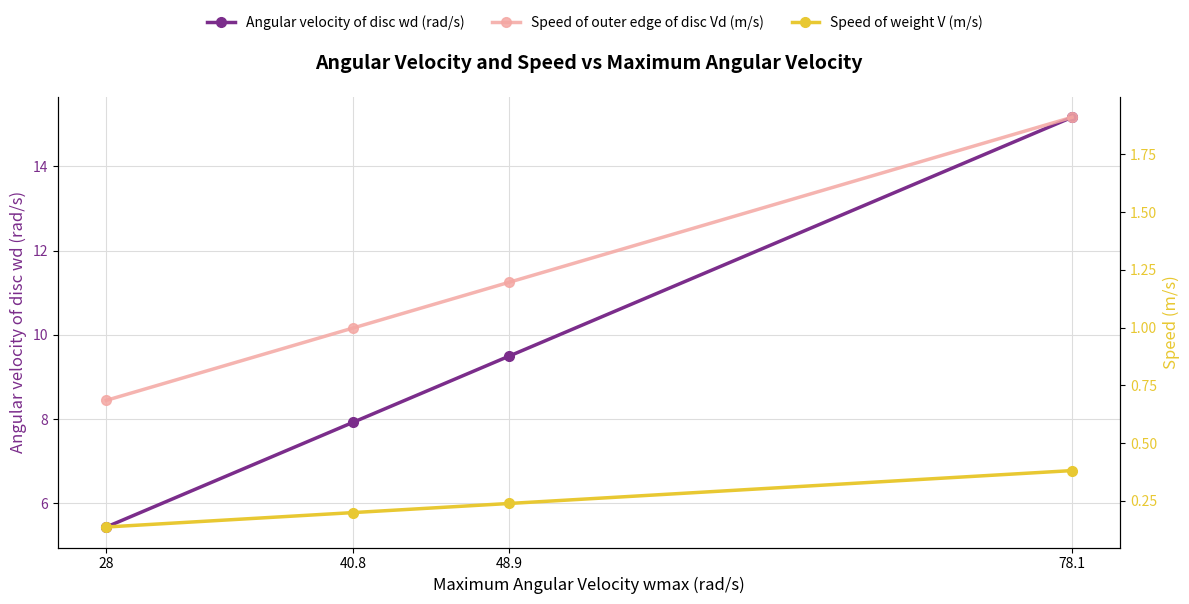

What is the value of the Speed of outer edge of disc Vd (m/s) point at the 1st from the left?

0.7